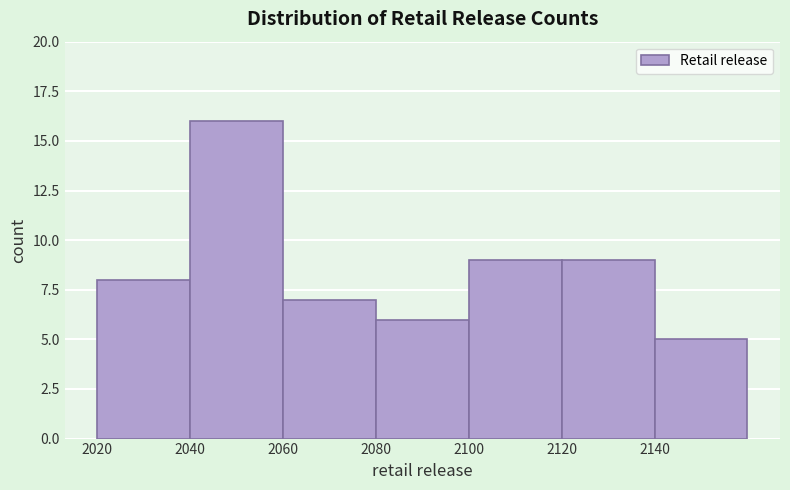

How tall is the bar that spans 2140 to 2160 on the x-axis? The values are not printed on the chart, so give them approximately, as read against the axis.

5